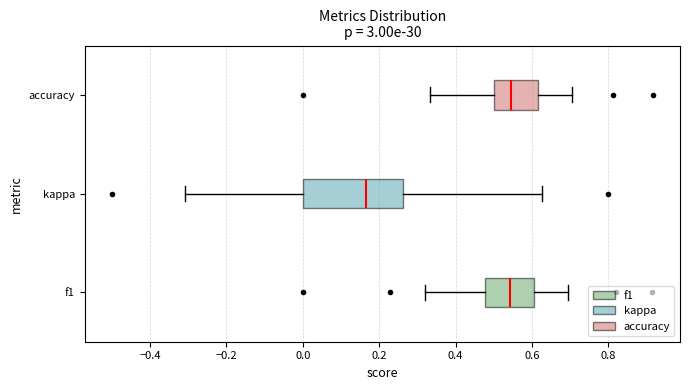

Where does the median line of the box for f1 sit on the x-axis? The values are not printed on the chart, so give them approximately, as read against the axis.

0.54